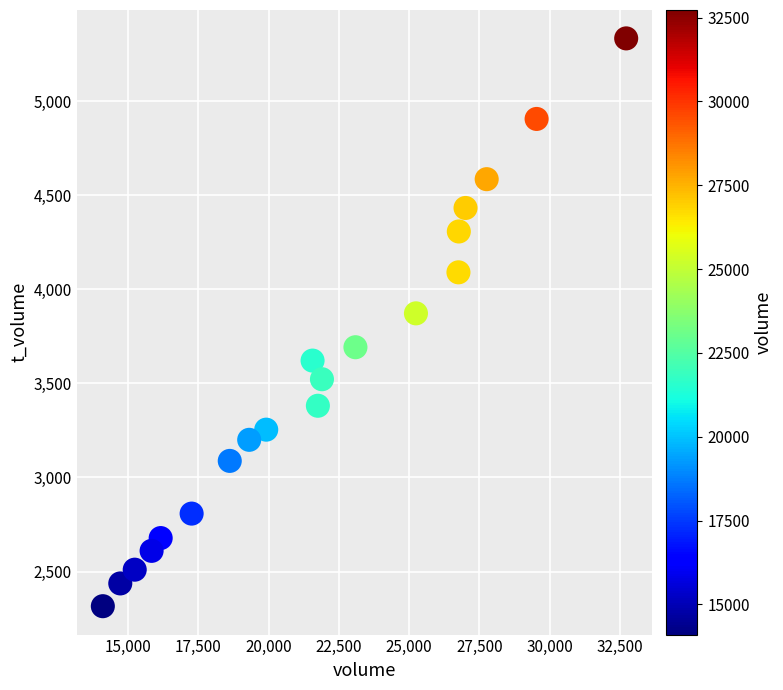

What Y value in the scatter plot is closest to 3824?

3872